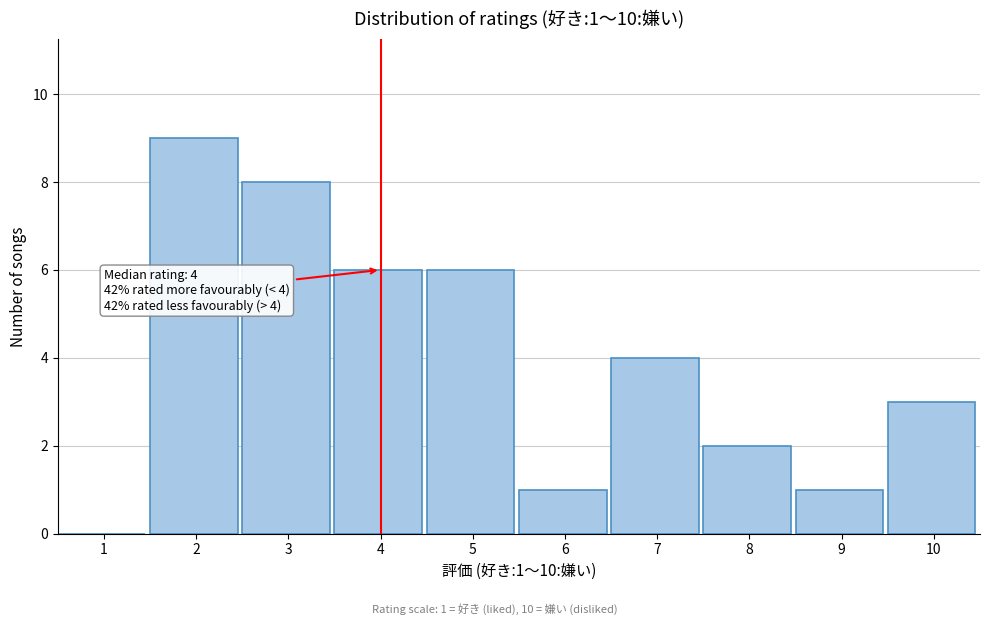

Reading left to right, extract all data points from this chart.

1=0	2=9	3=8	4=6	5=6	6=1	7=4	8=2	9=1	10=3